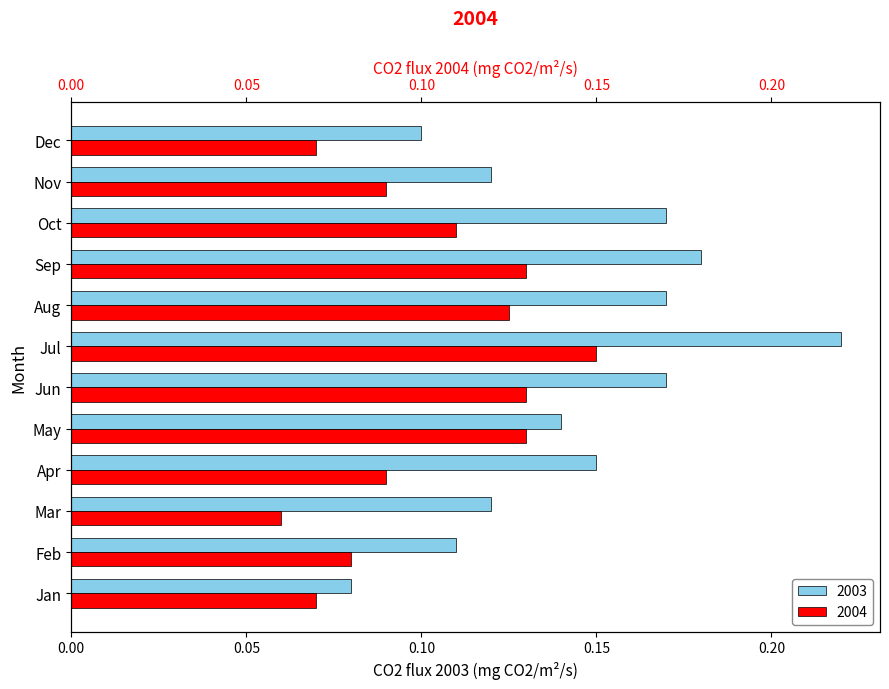

What is the approximate value of 2003 at Jan?

0.1